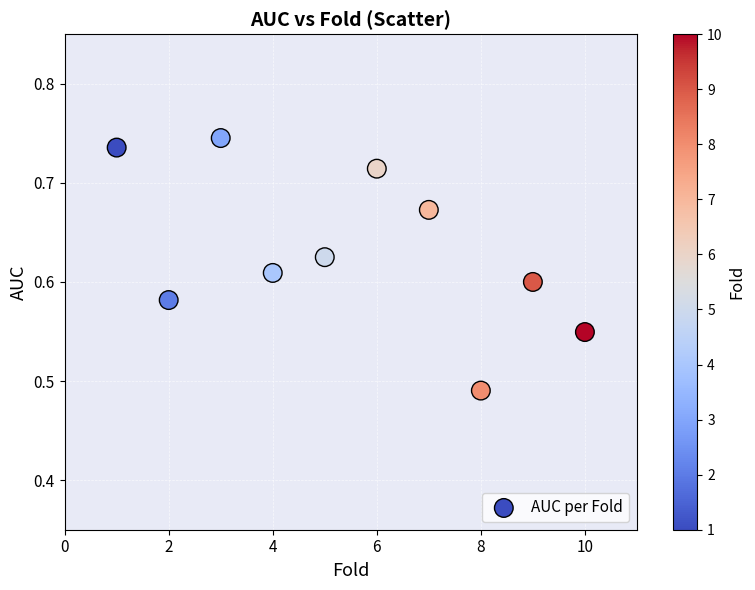

What is the range of X values (max minus min)?

9.0